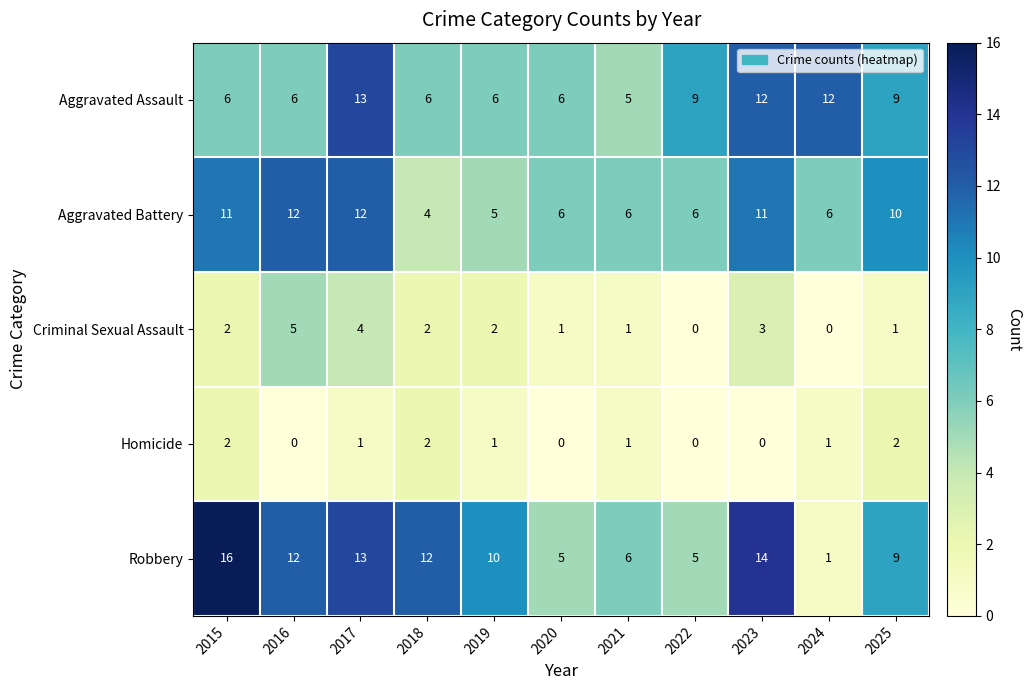

True or false: Aggravated Assault has a value of 6 at 2016.

True